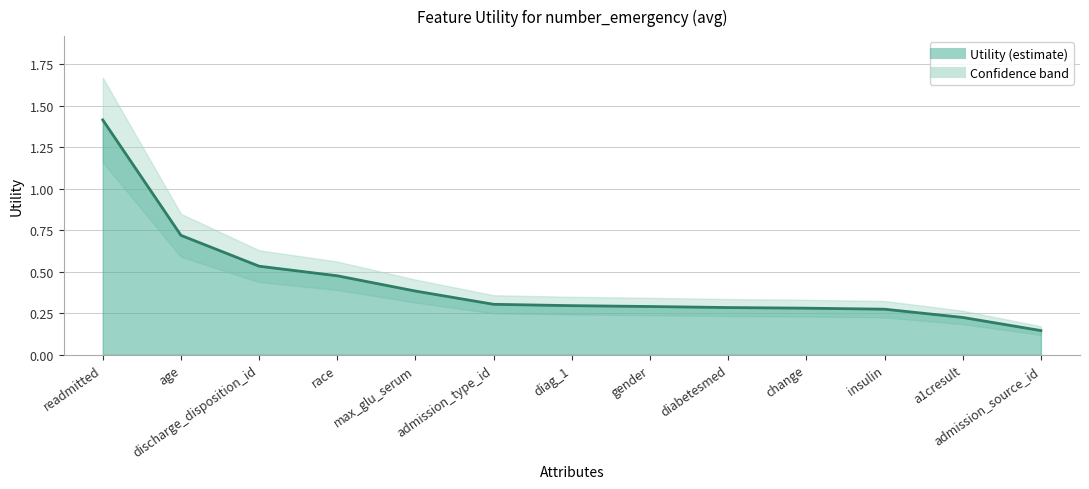

What is the maximum value shown in the chart?

1.4